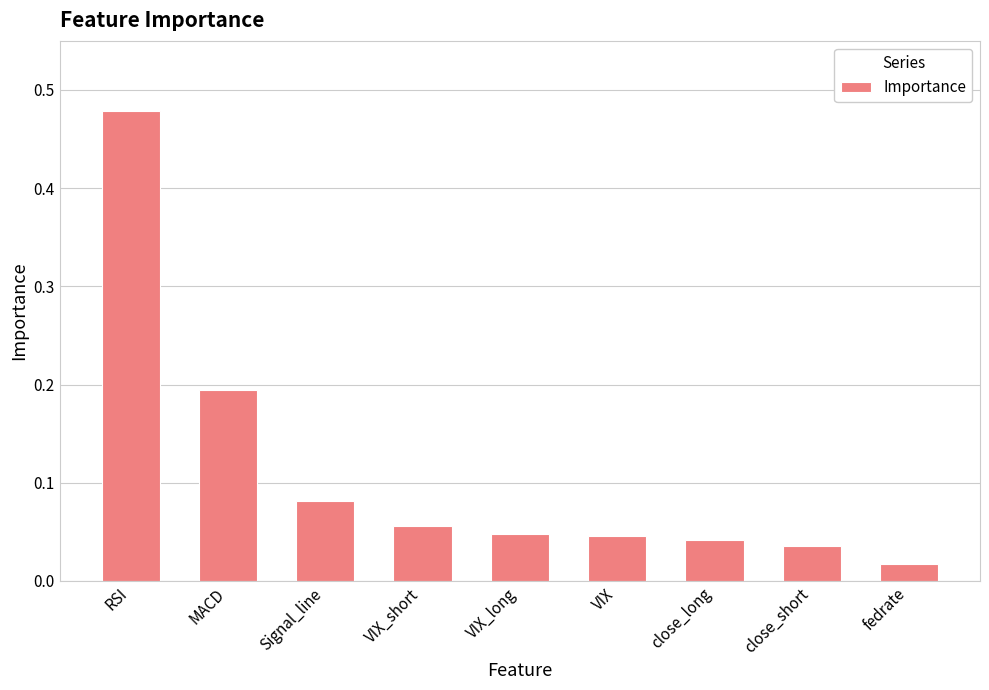

Are the bars grouped side by side (vs. stacked)?

No